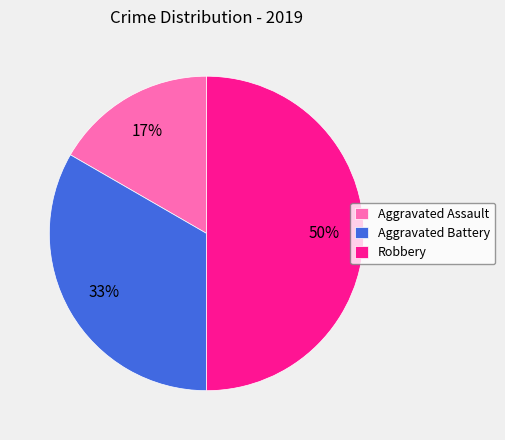

Which slice is the smallest?

Aggravated Assault